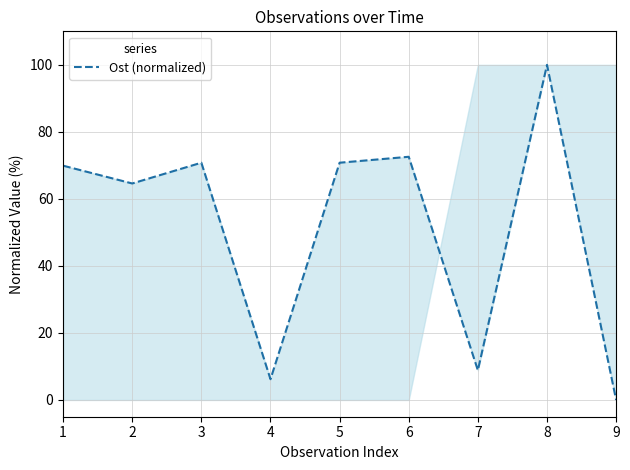

At which label does the data first exceed 69?

1